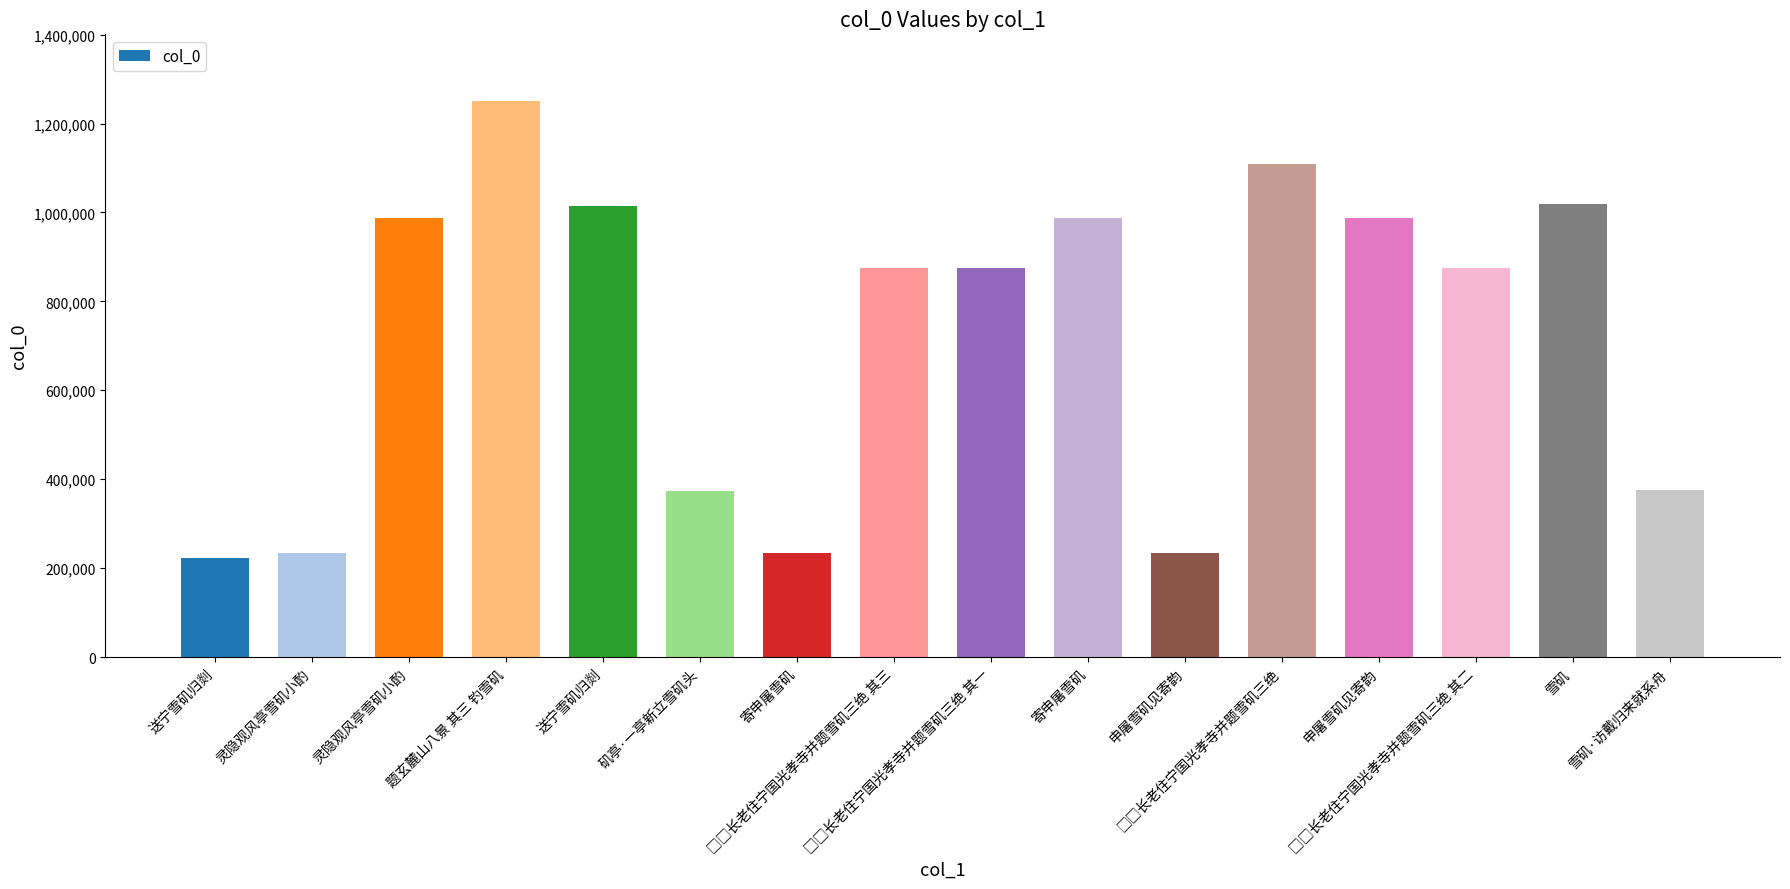

At which label does the data first exceed 876086?

灵隐观风亭雪矶小酌